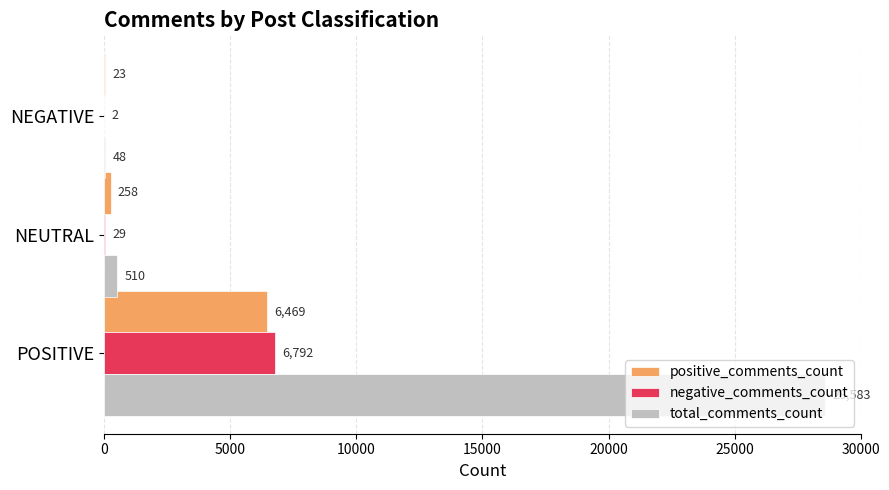

At which category is the sum across all series the highest?

POSITIVE